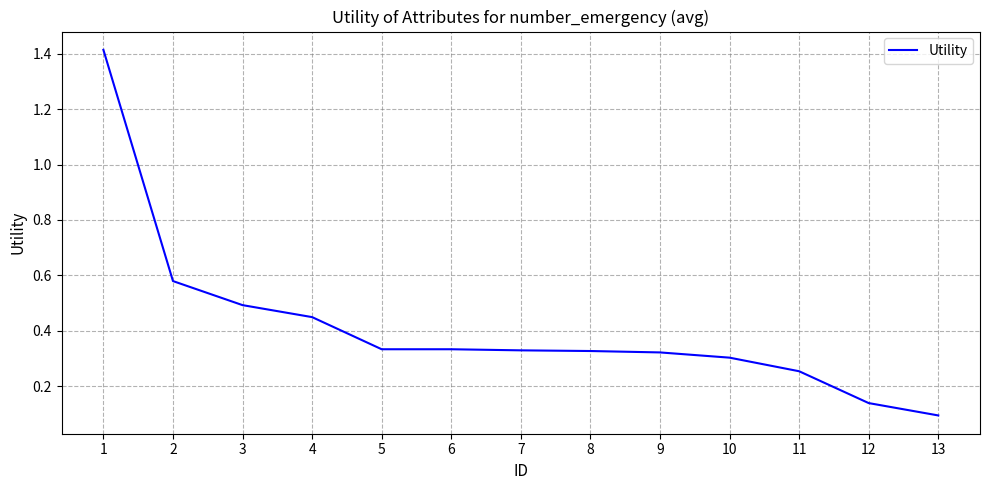

True or false: the data shows 0.3 at 5.

True